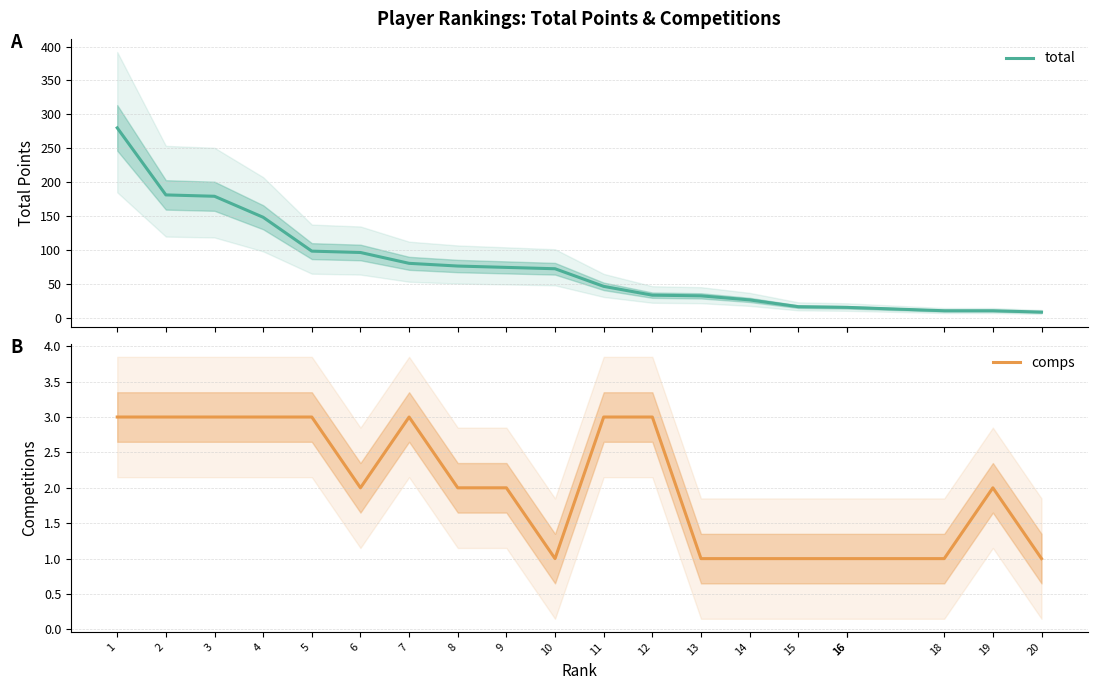

What is the sum of the comps values at 4 and 16?

4